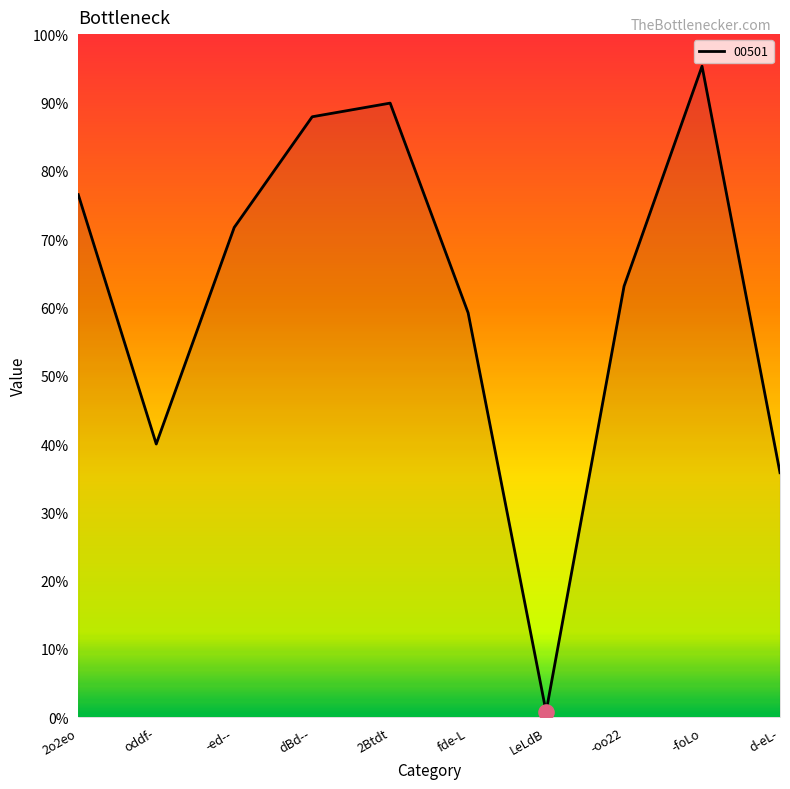

Approximately how many times larger is the value at d-eL- compared to fde-L?

0.6